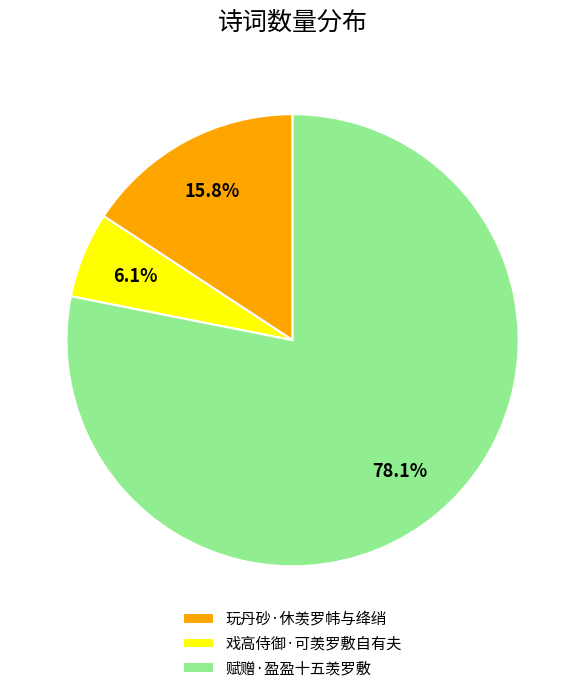

How many segments does this pie chart have?

3